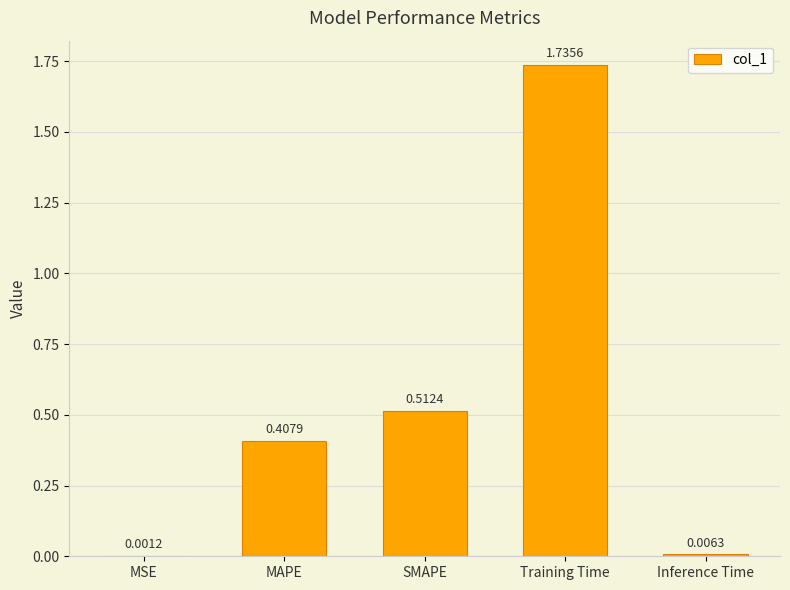

Where is the data nearest to the value 0?

MSE